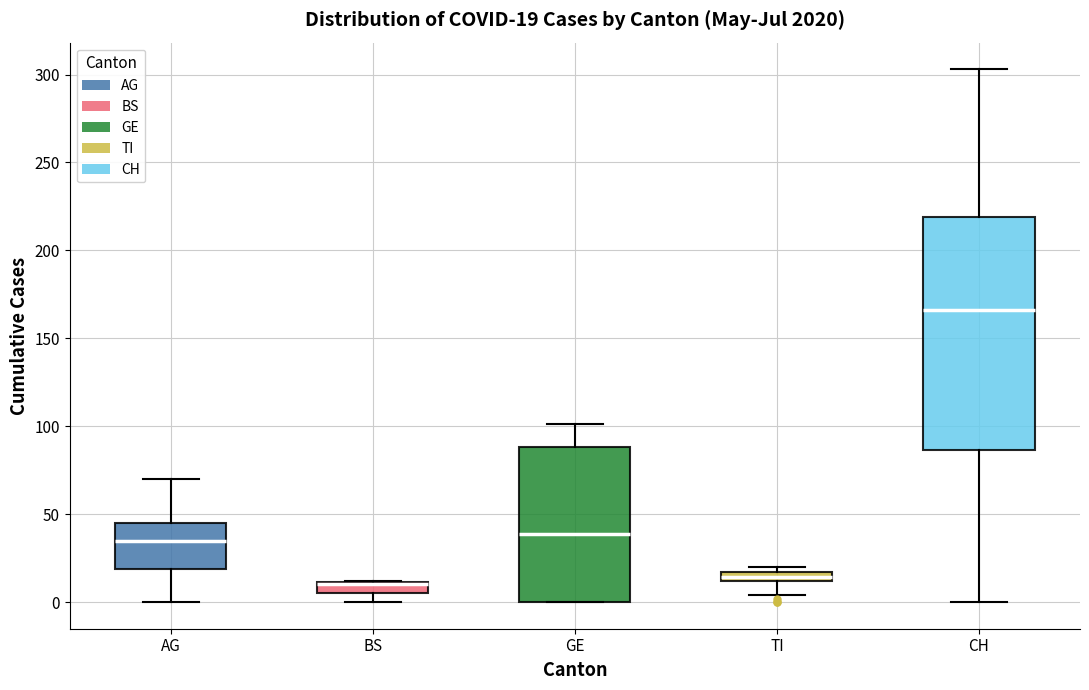

Which box is the tallest, from its lower edge to its upper edge?

CH